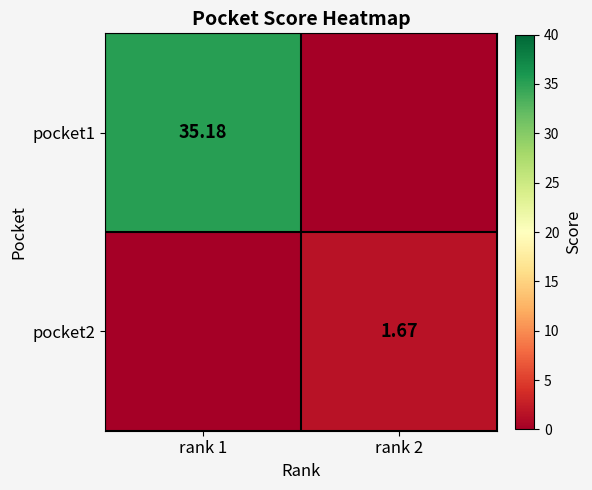

Is it true that pocket2 equals 1.7 at rank 2?

True